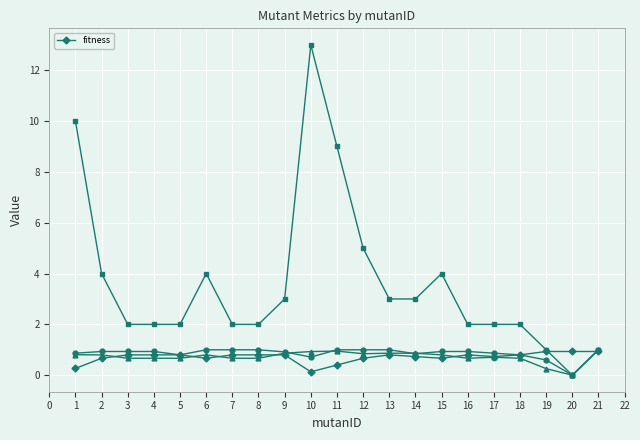

True or false: fitness has a value of 0.9 at 21.

True